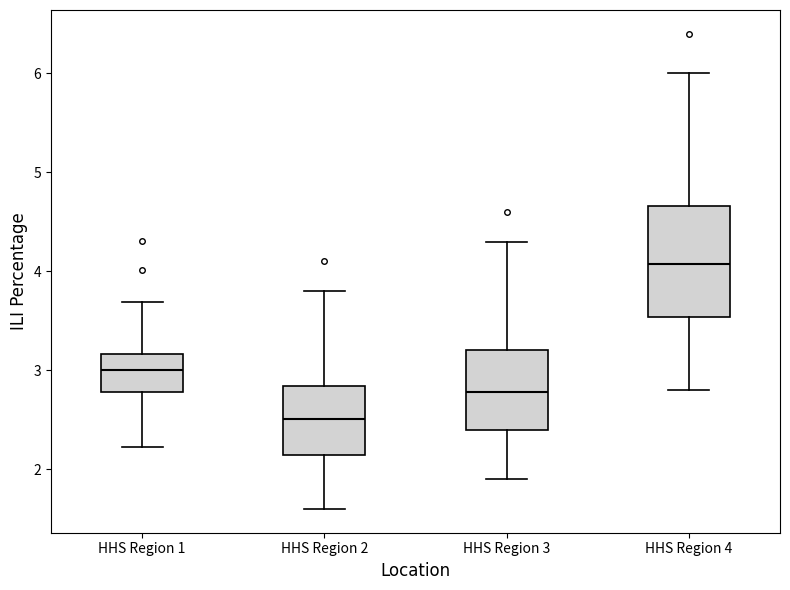

Which box has the highest median line?

HHS Region 4